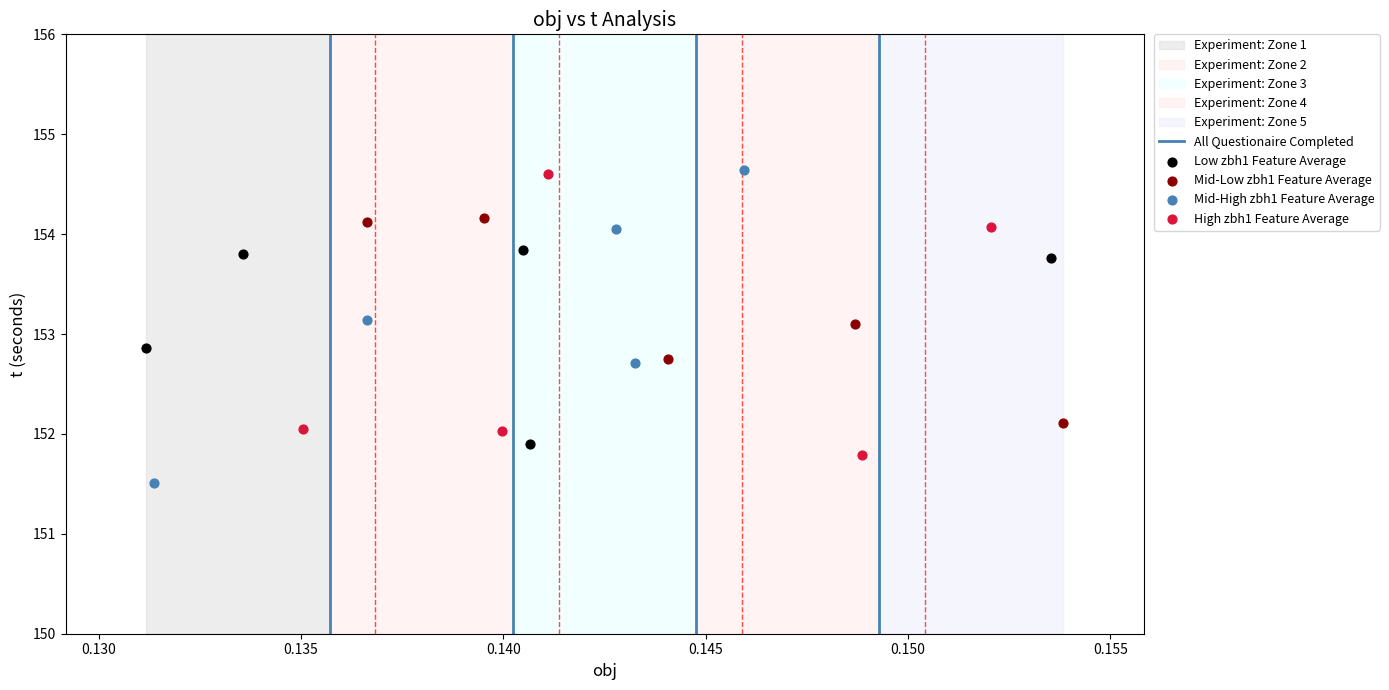

Which series reaches the minimum Y coordinate?

Mid-High zbh1 Feature Average